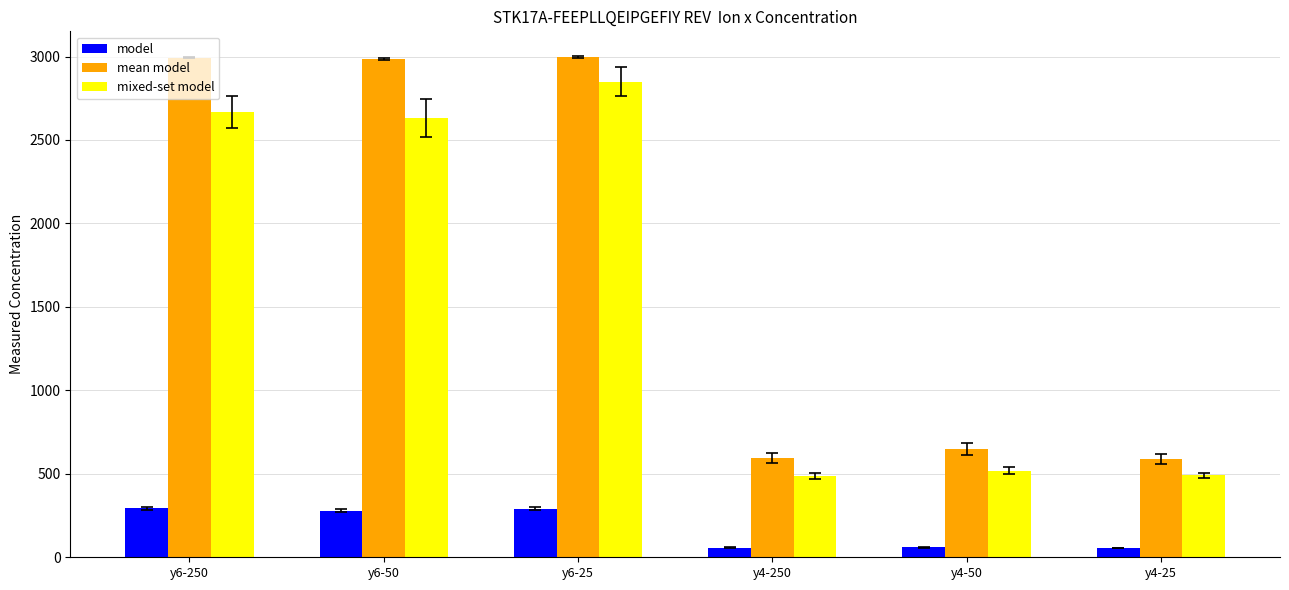

At which label is mixed-set model closest to 1668?

y6-50